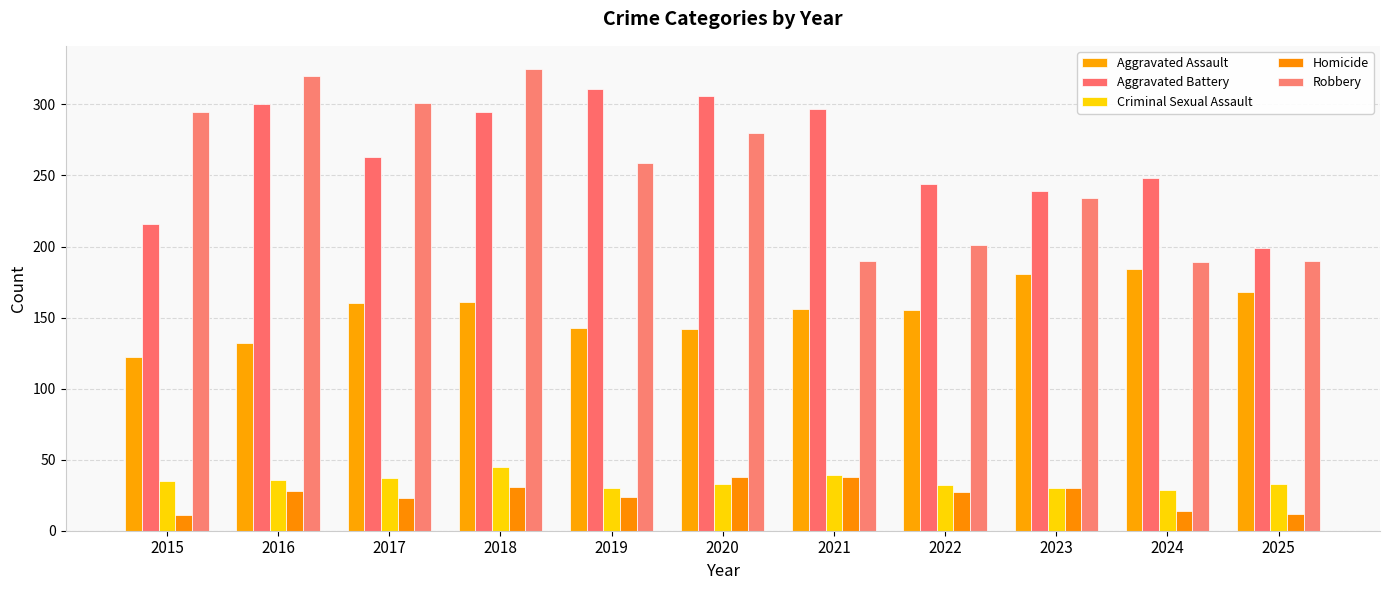

Which series has the largest total across all categories?

Aggravated Battery